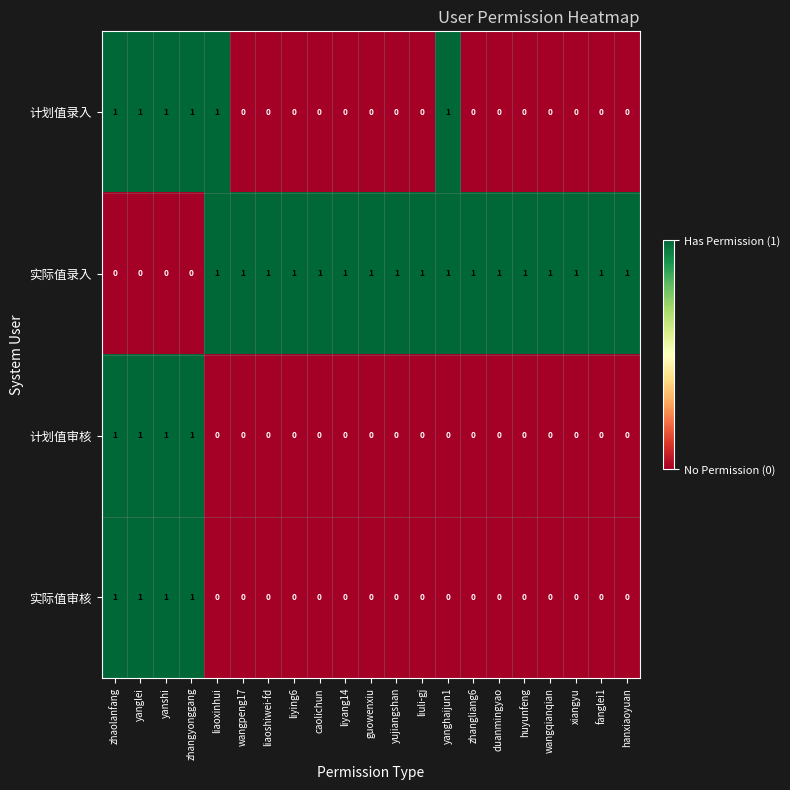

Which series has the largest total across all categories?

实际值录入